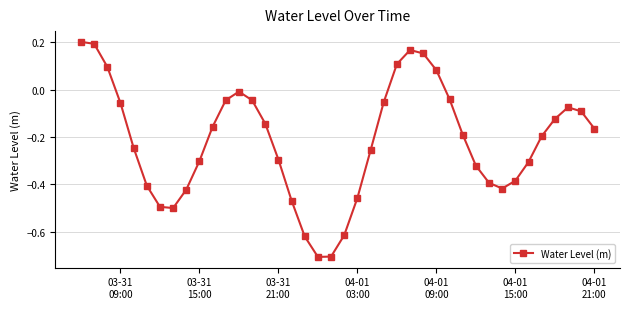

What is the sum of all values?

-8.7